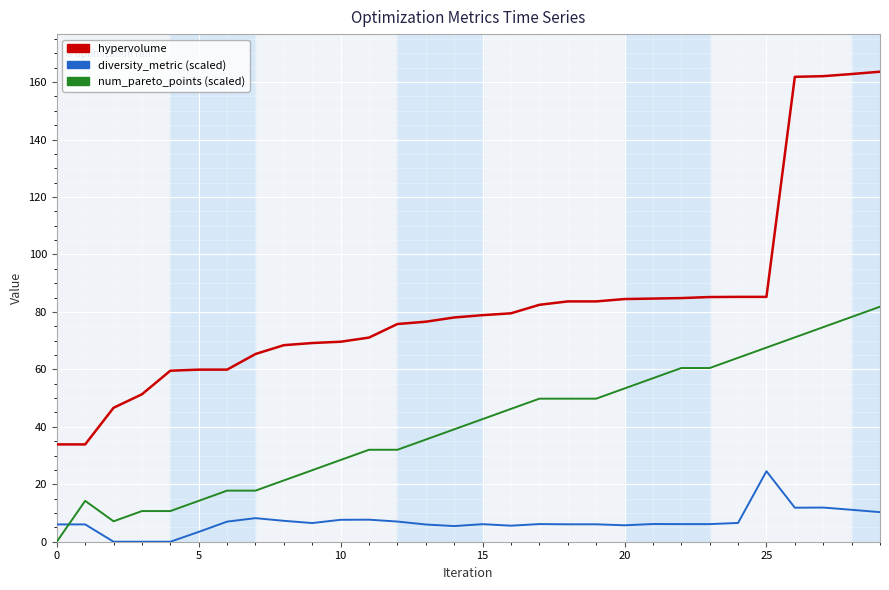

How many lines are shown in the chart?

3